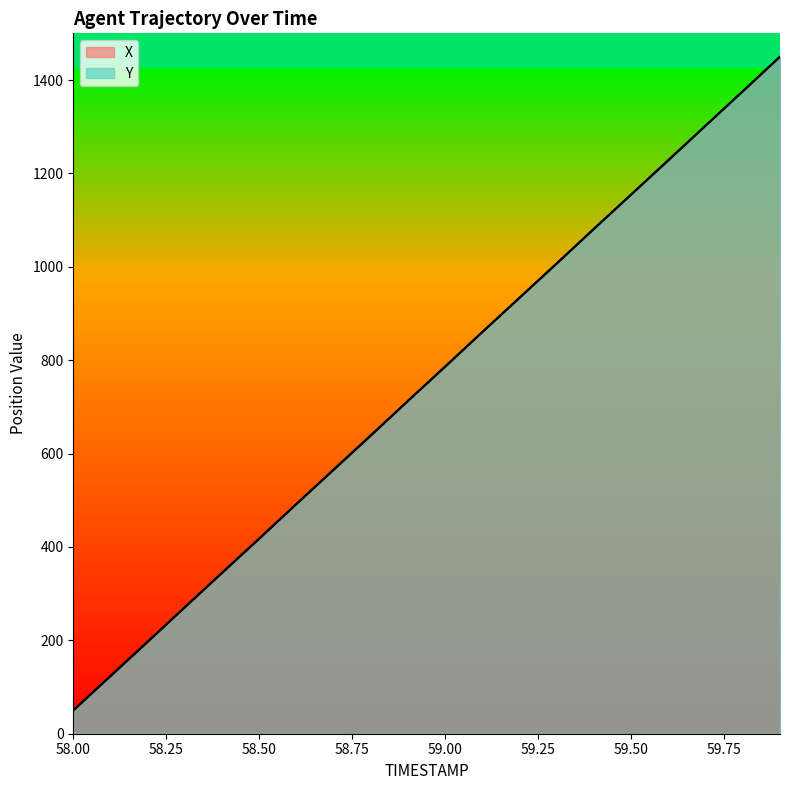

Read the Y value at 59.6.

1228.8